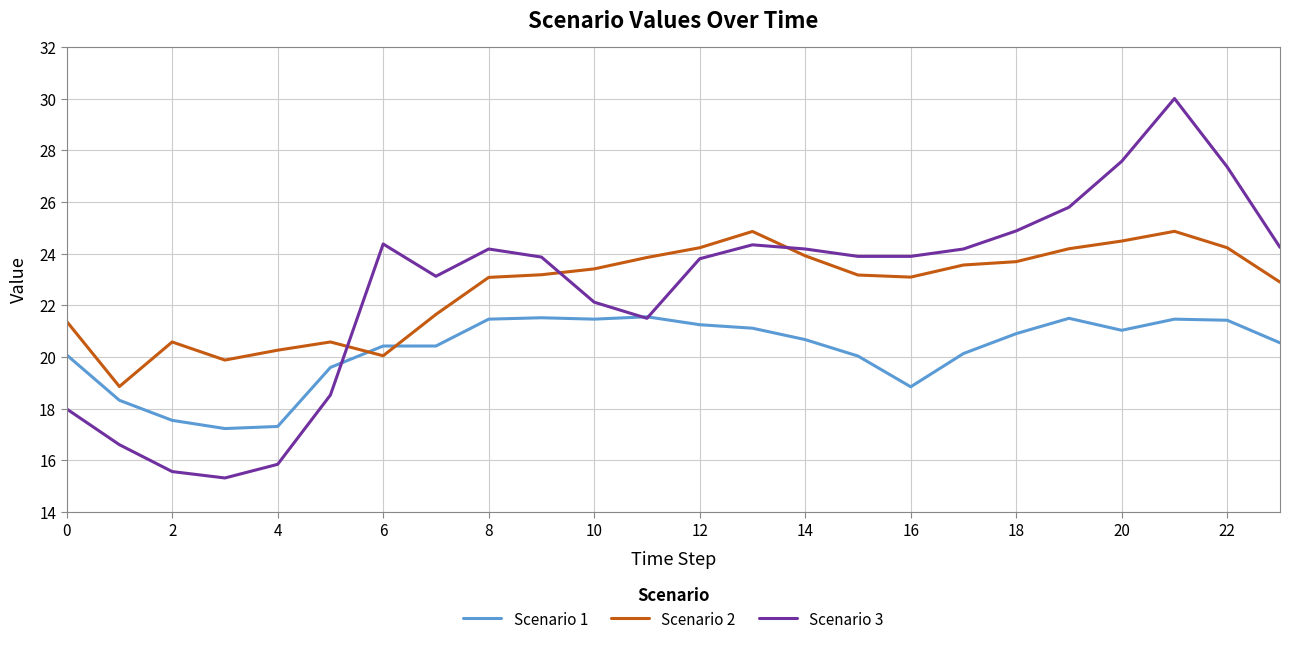

What is the minimum value for Scenario 2?

18.9